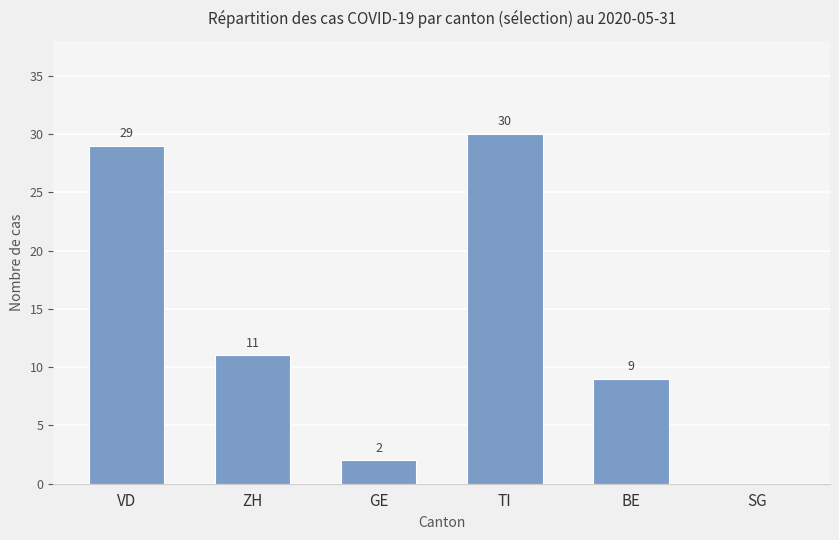

Reading left to right, extract all data points from this chart.

29	11	2	30	9	0